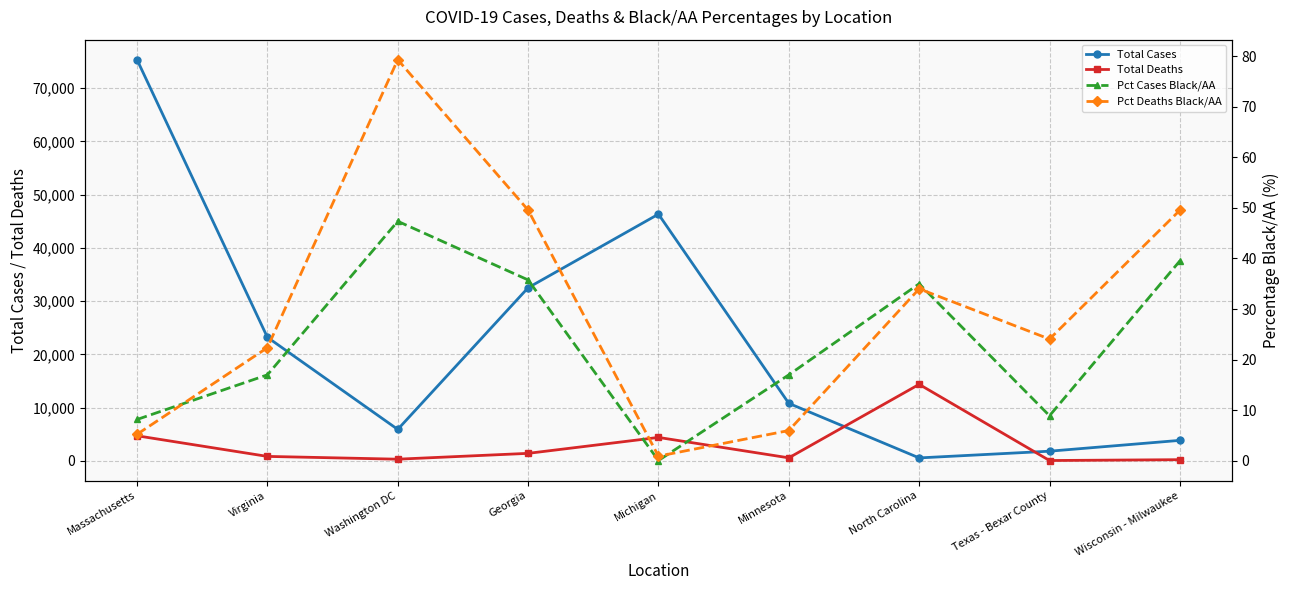

Which has a higher value, Georgia or Texas - Bexar County?

Georgia